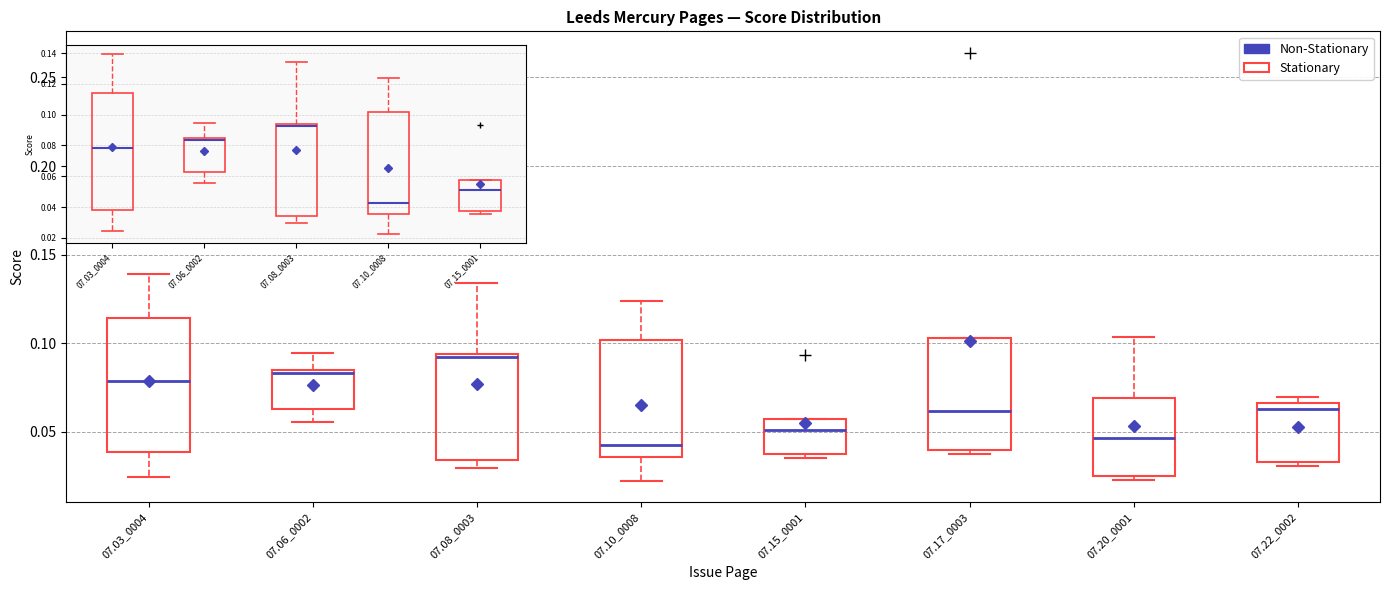

Which box is the tallest, from its lower edge to its upper edge?

07.03_0004